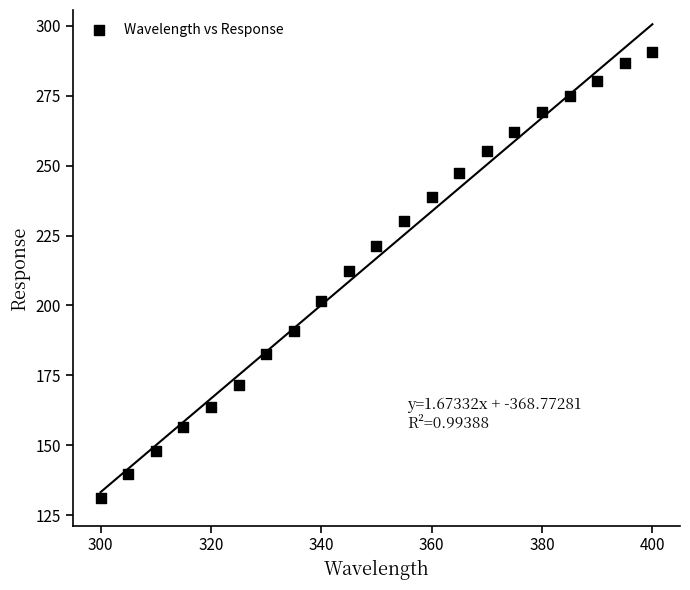

What is the range of Y values (max minus min)?

159.4